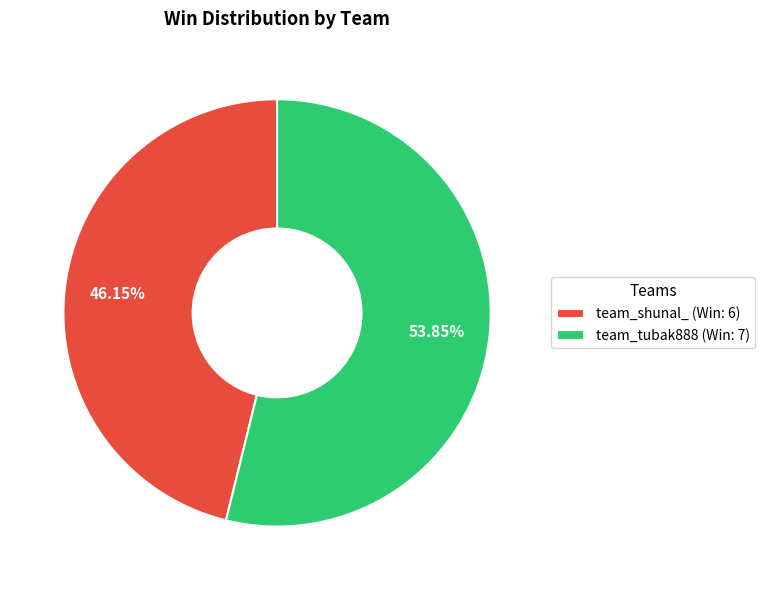

Between team_tubak888 (Win: 7) and team_shunal_ (Win: 6), which is larger?

team_tubak888 (Win: 7)